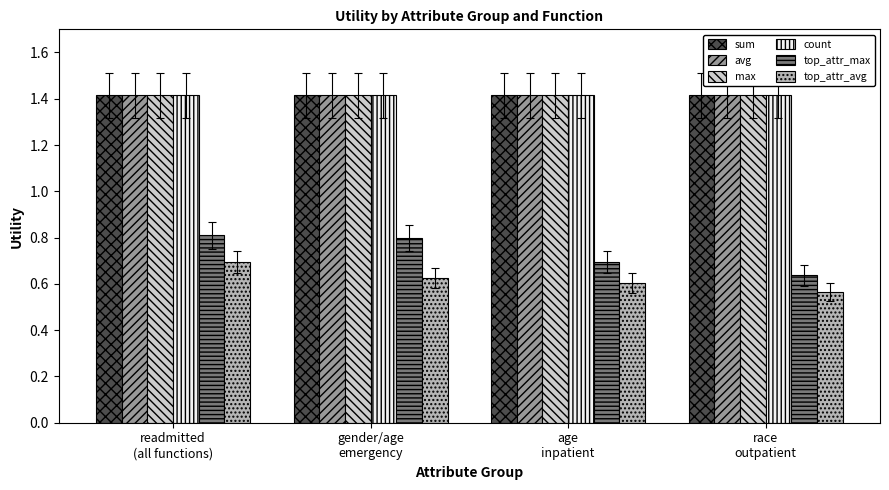

Where is top_attr_avg nearest to the value 0?

race
outpatient